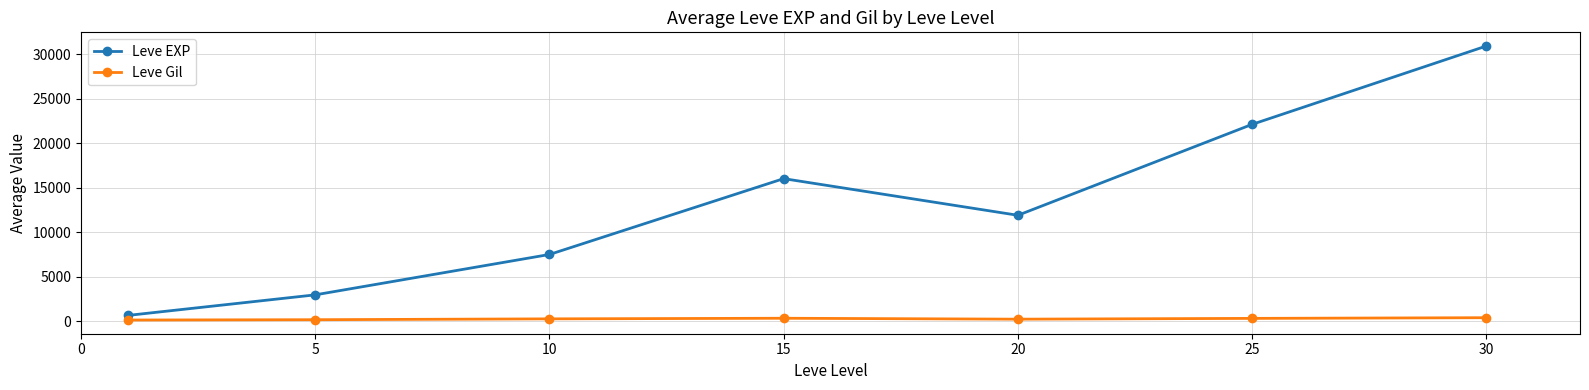

At how many categories does at least one series exceed 2535?

6